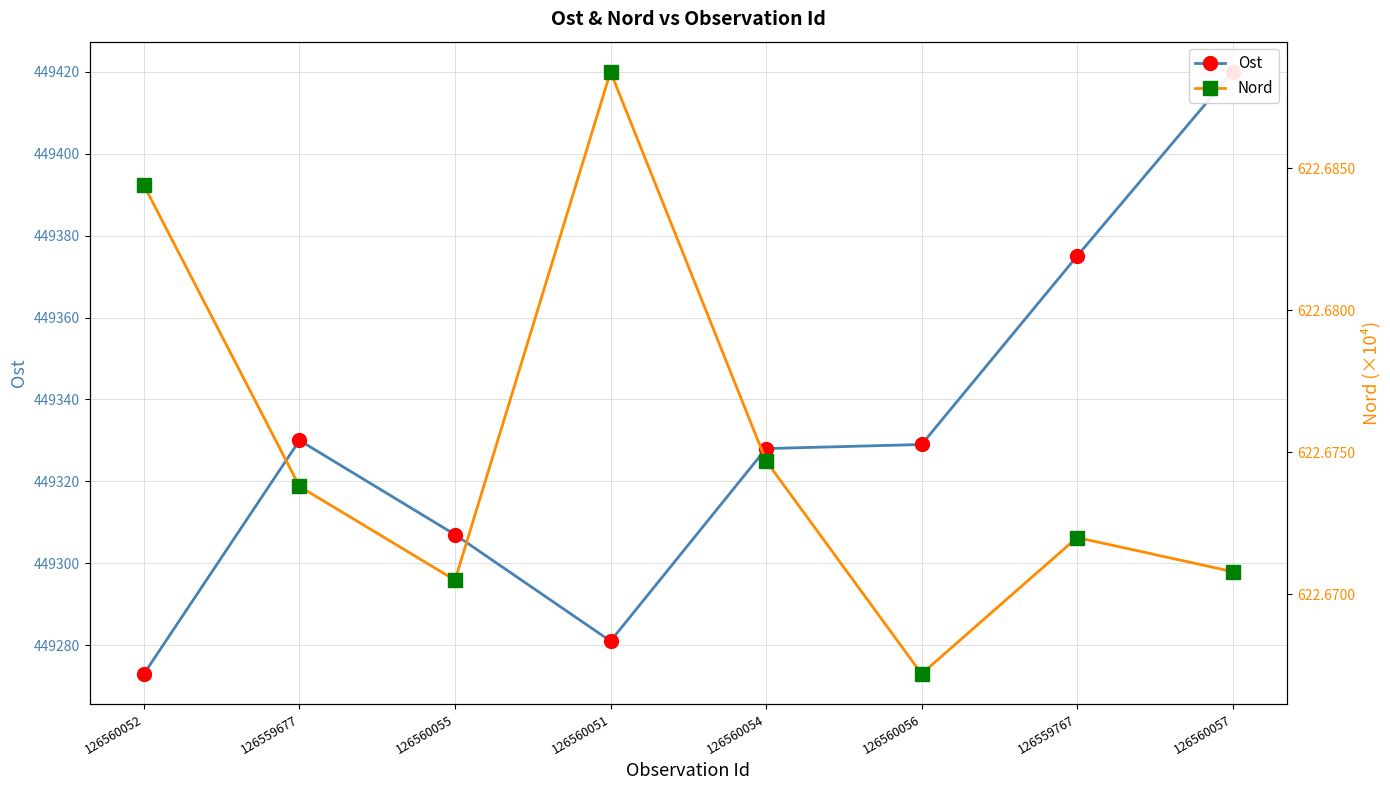

What are all the series names shown in the legend?

Ost, Nord